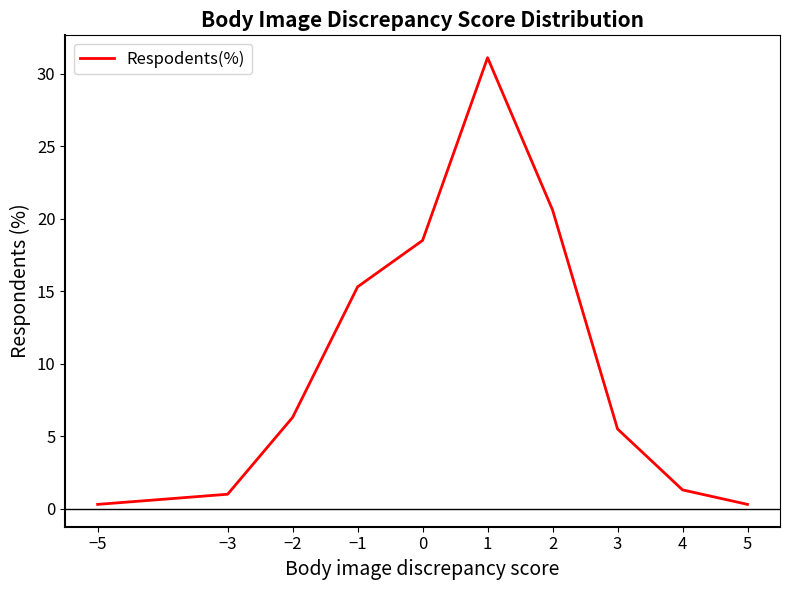

Reading right to left, transcribe all the data shown in this chart.

5=0.3	4=1.3	3=5.5	2=20.6	1=31.1	0=18.5	−1=15.3	−2=6.3	−3=1.0	−5=0.3